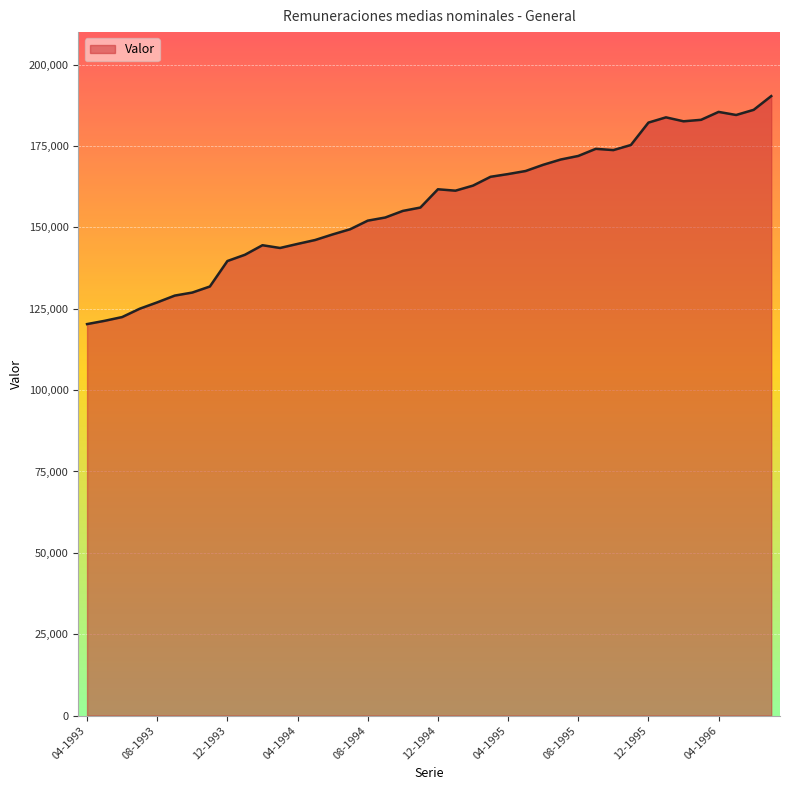

True or false: the data has more than 0 interior local peaks.

True